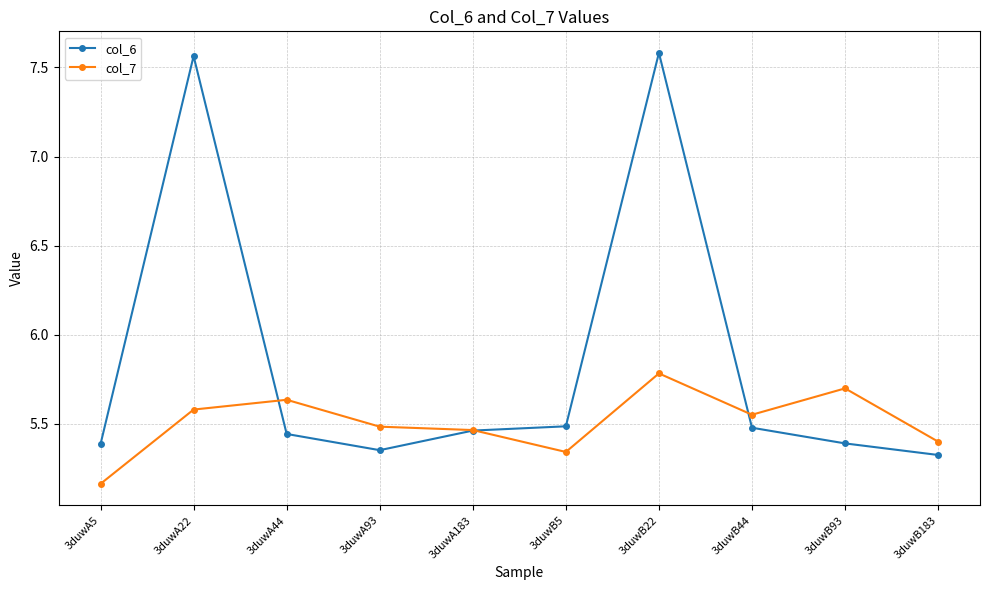

Which series has the widest spread of values?

col_6